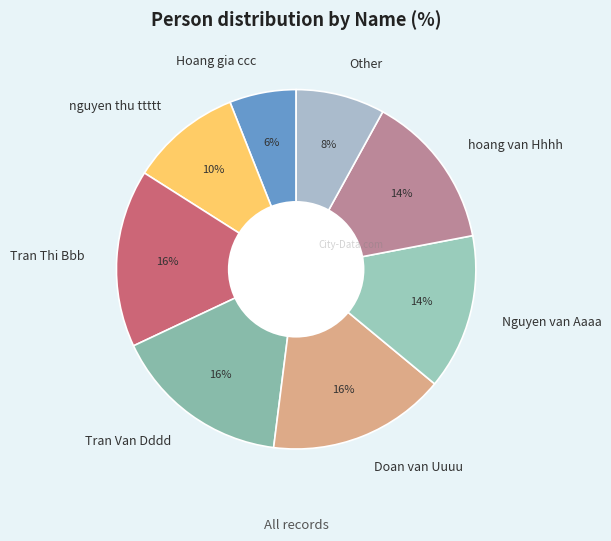

Does Other represent more than half of the total?

No